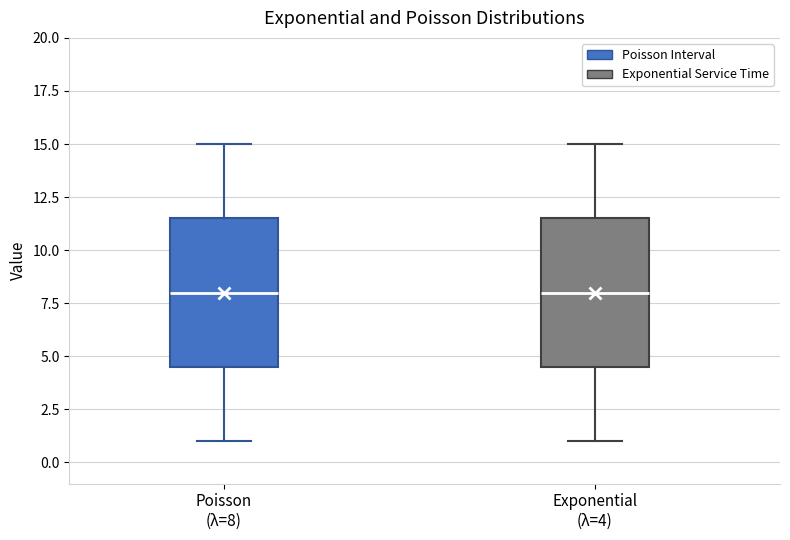

Where does the upper whisker of the box for Exponential (λ=4) end on the y-axis? The values are not printed on the chart, so give them approximately, as read against the axis.

15.0